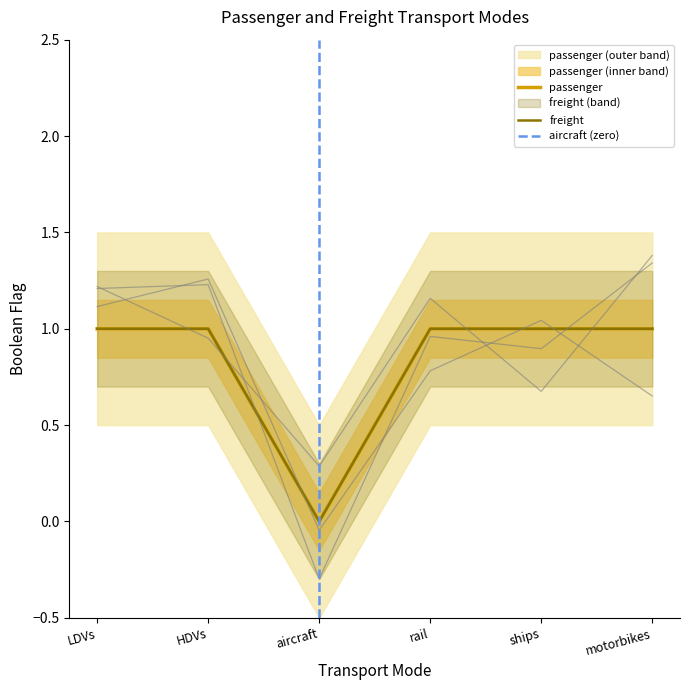

At which category does passenger reach its first local valley?

aircraft